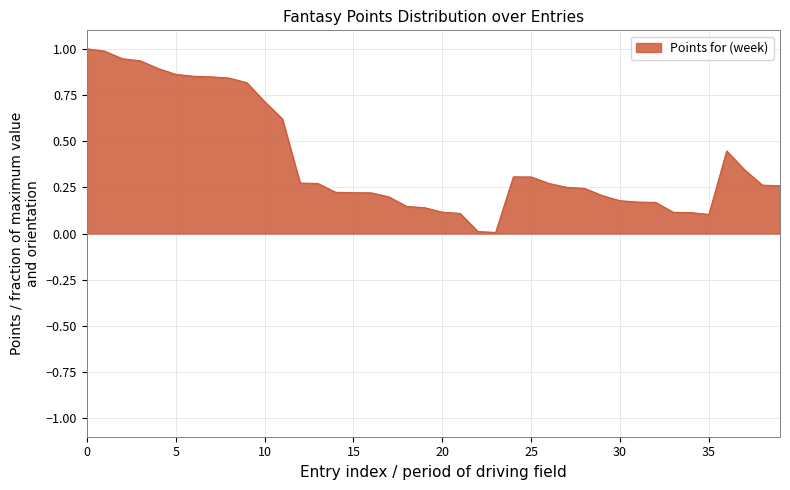

List the labels in order of value, largest first.

0, 1, 2, 3, 4, 5, 6, 7, 8, 9, 10, 11, 36, 37, 24, 25, 12, 26, 13, 38, 39, 27, 28, 14, 15, 16, 29, 17, 30, 31, 32, 18, 19, 20, 33, 34, 21, 35, 22, 23